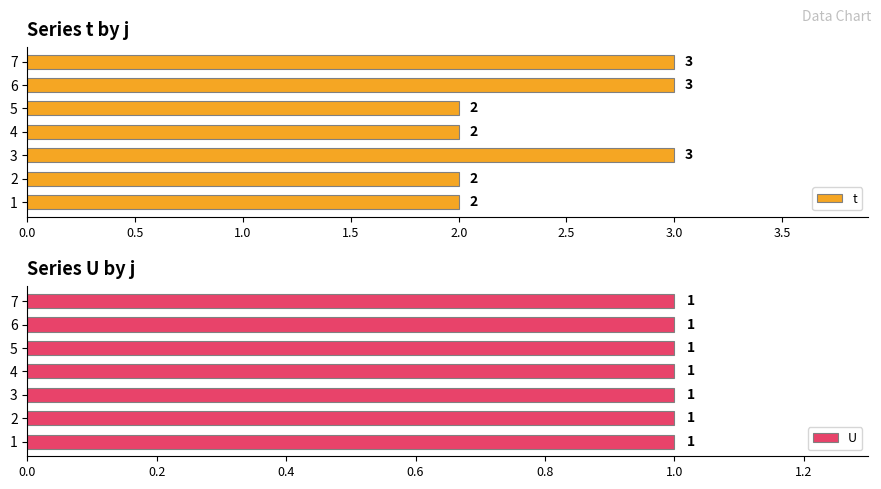

What is the maximum value for t?

3